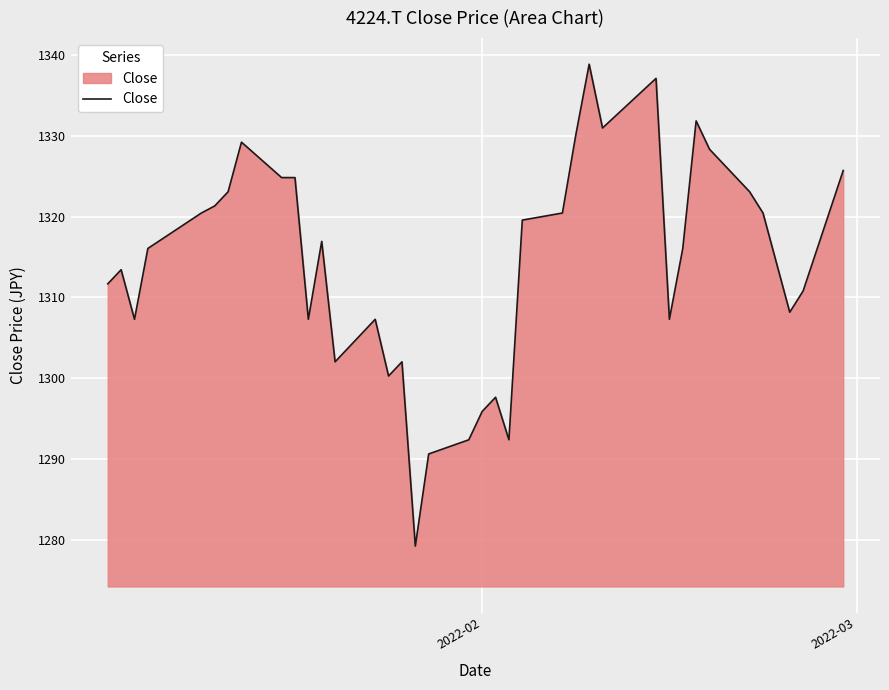

What is the average value?

1314.2